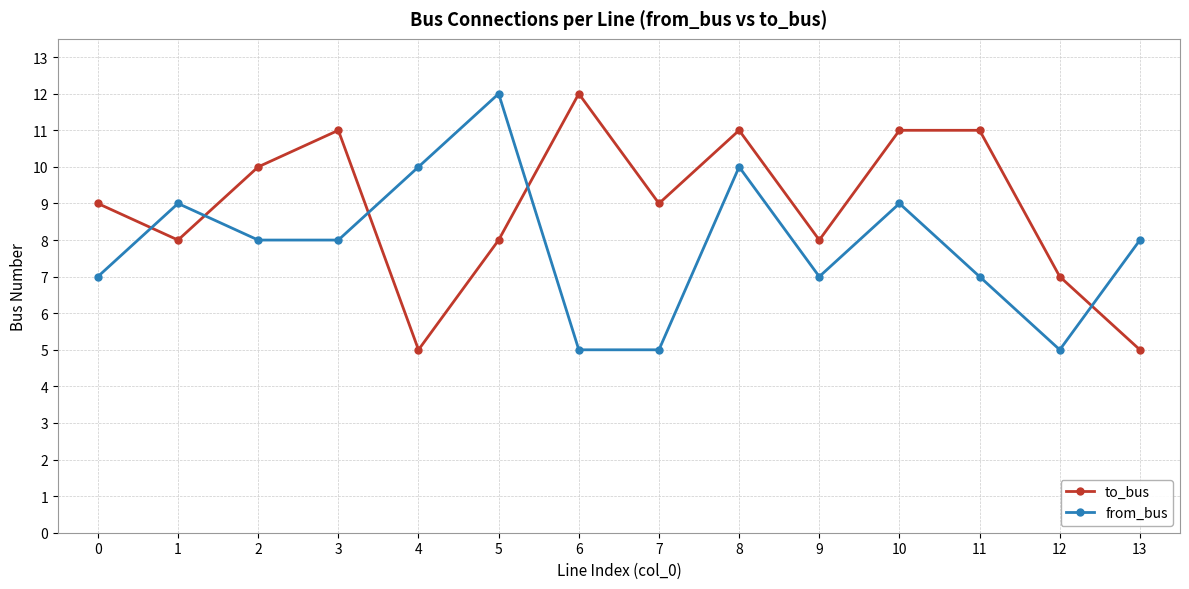

Between which two adjacent categories do to_bus and from_bus first intersect?

0 and 1